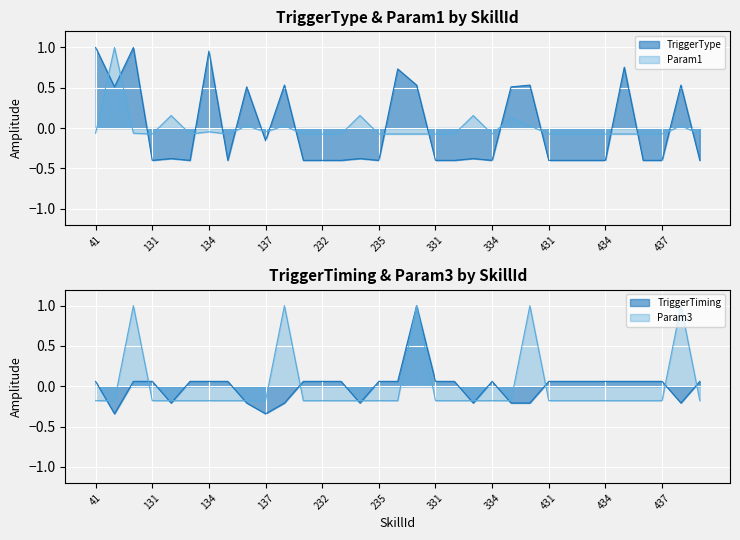

What is the sum of the TriggerType values at 135 and 311?

0.1